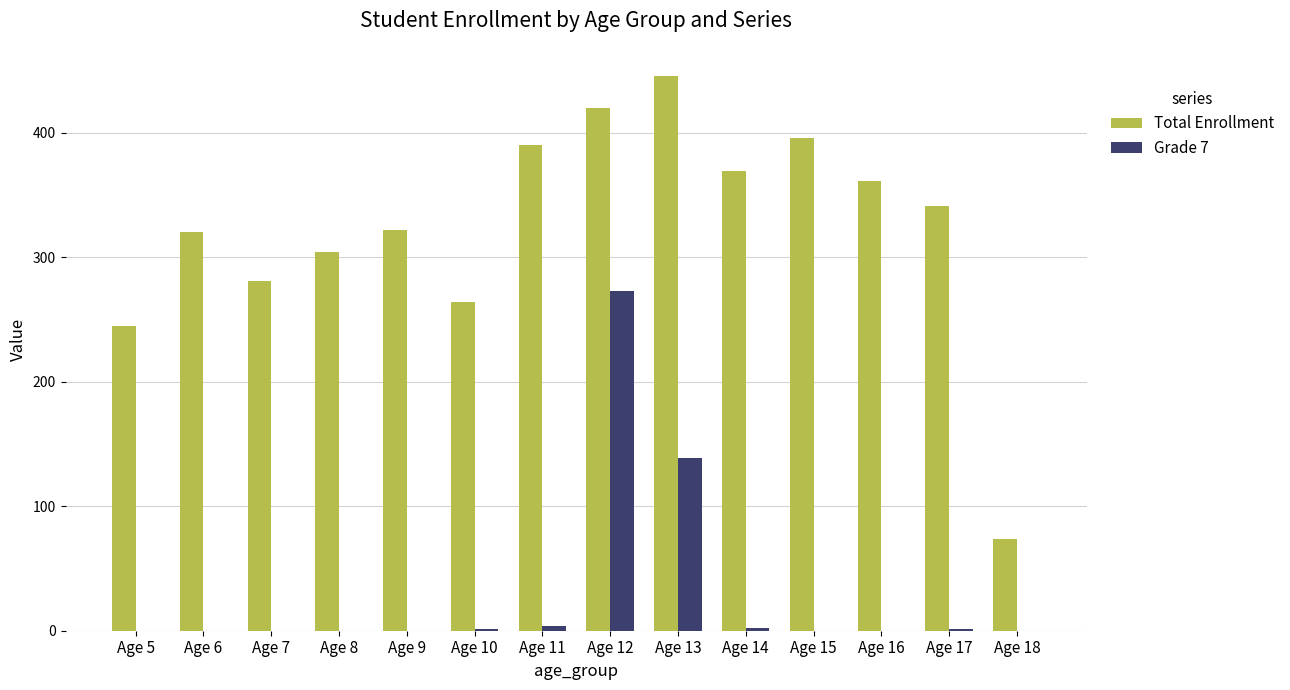

The value of Total Enrollment at Age 6 is 93. True or false?

False